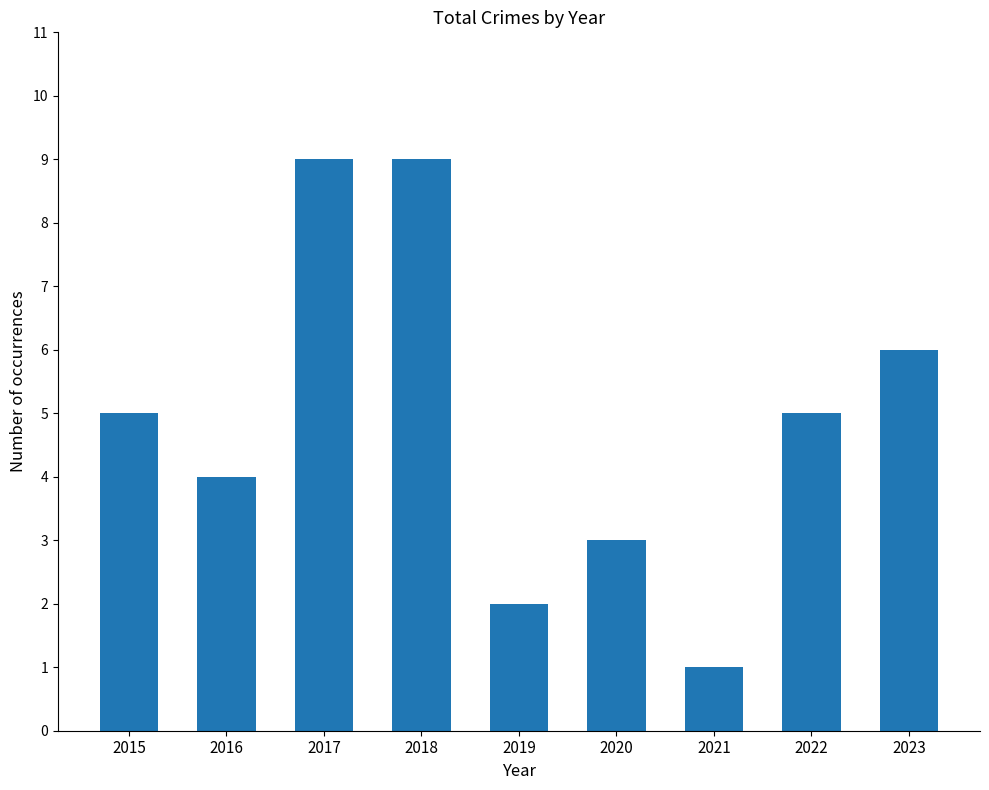

What is the value of the 3rd bar from the left?

9